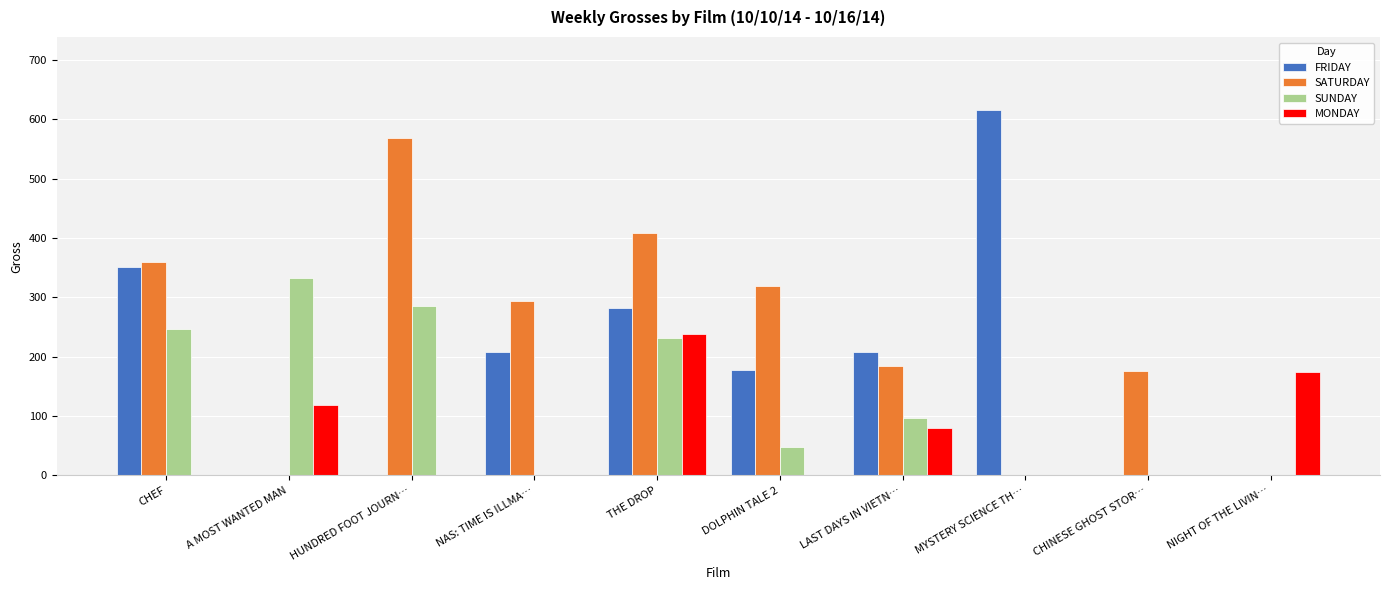

What is the greatest value displayed?

616